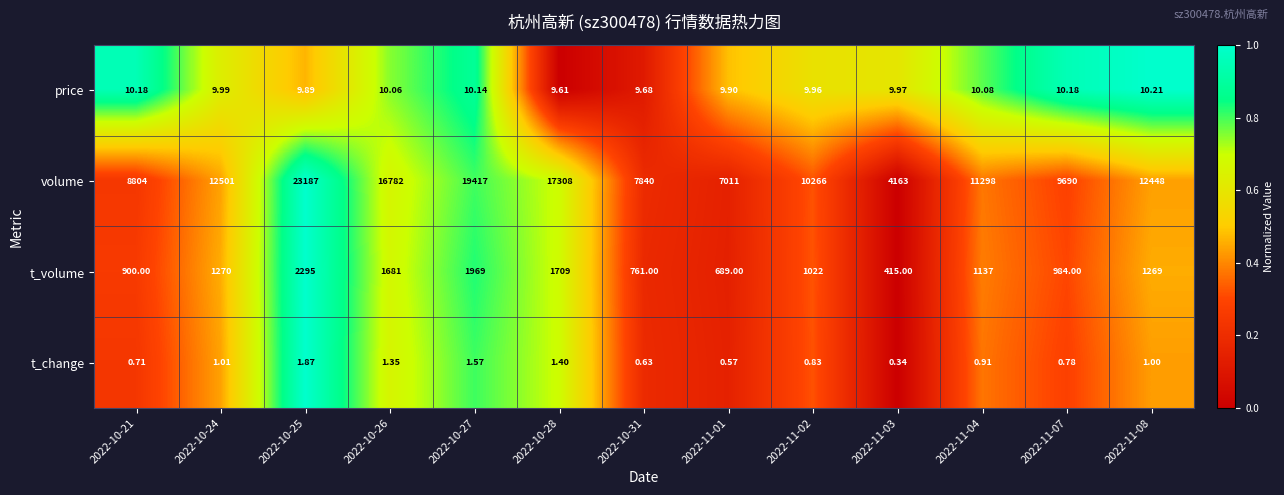

How many series are shown in this chart?

4